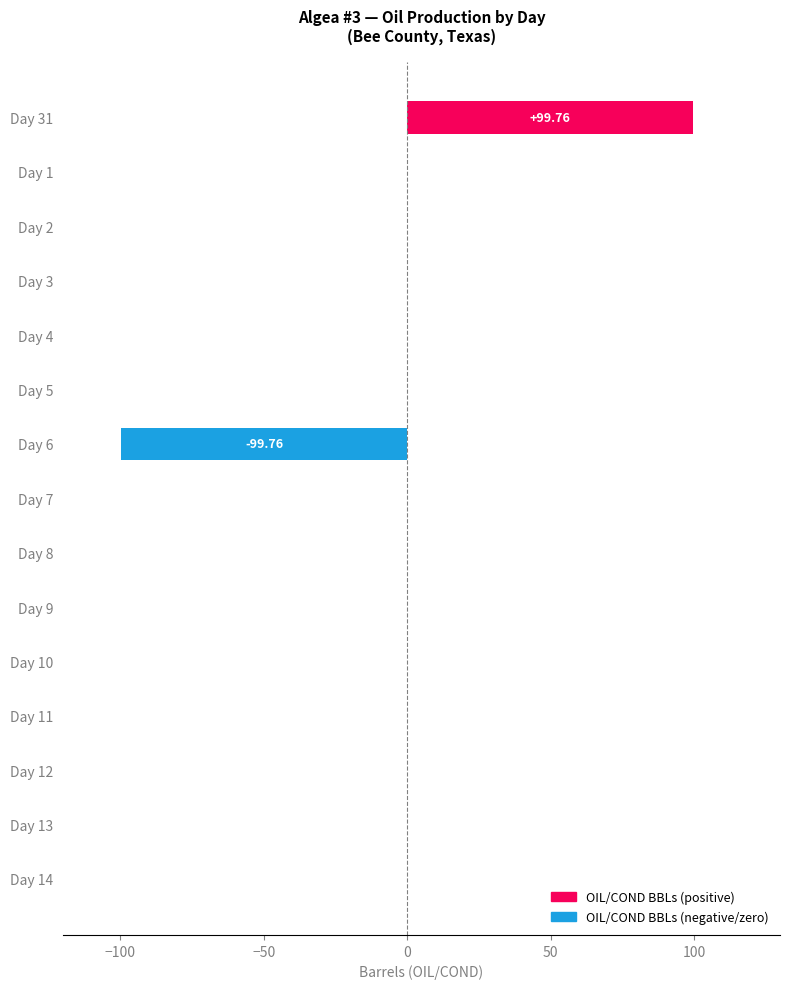

What is the sum of the values at Day 1 and Day 6?

-99.8